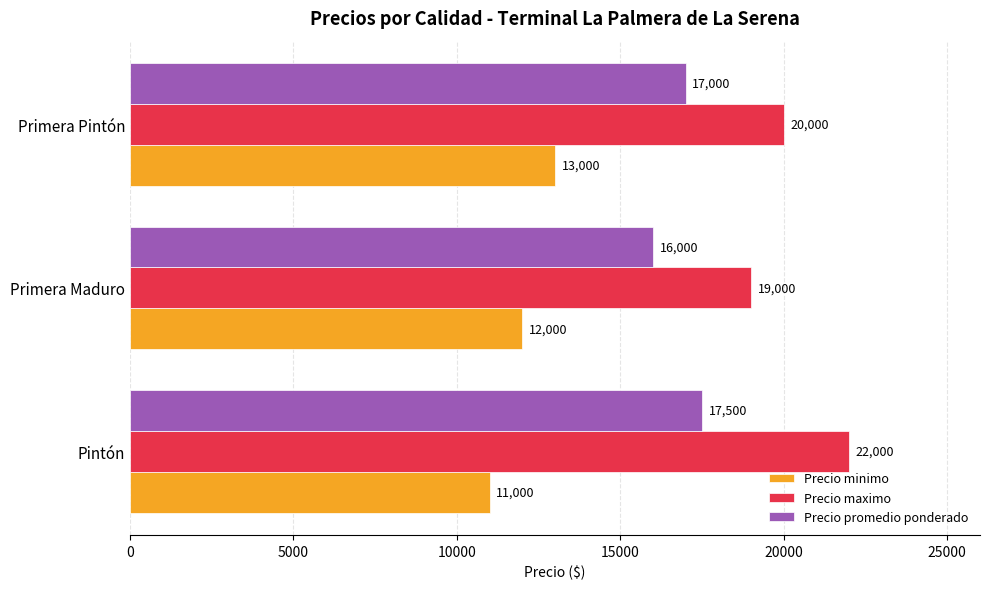

What is the difference between the highest and lowest values at Primera Pintón?

7000